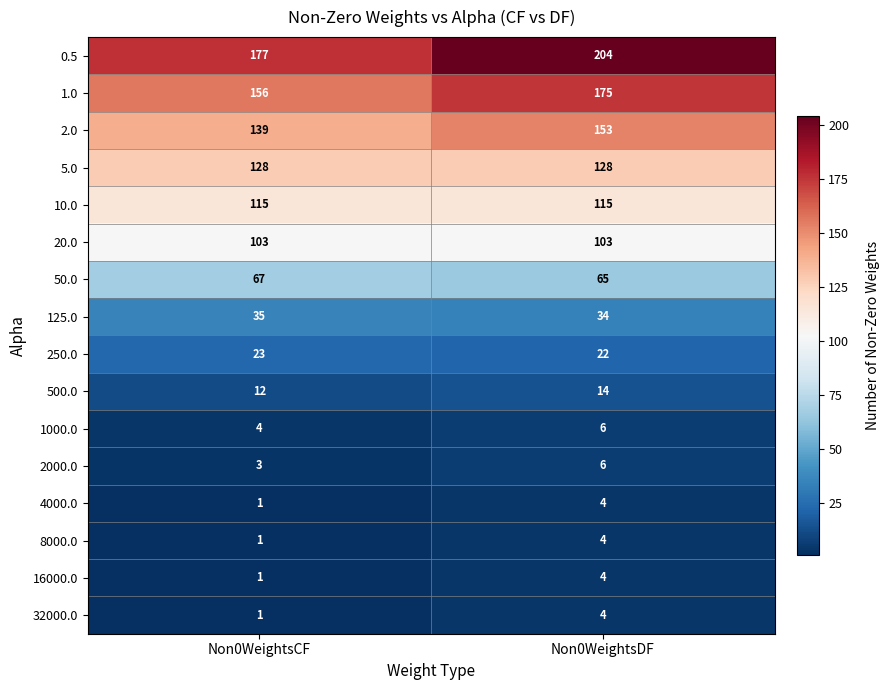

At which category is the sum across all series the highest?

Non0WeightsDF